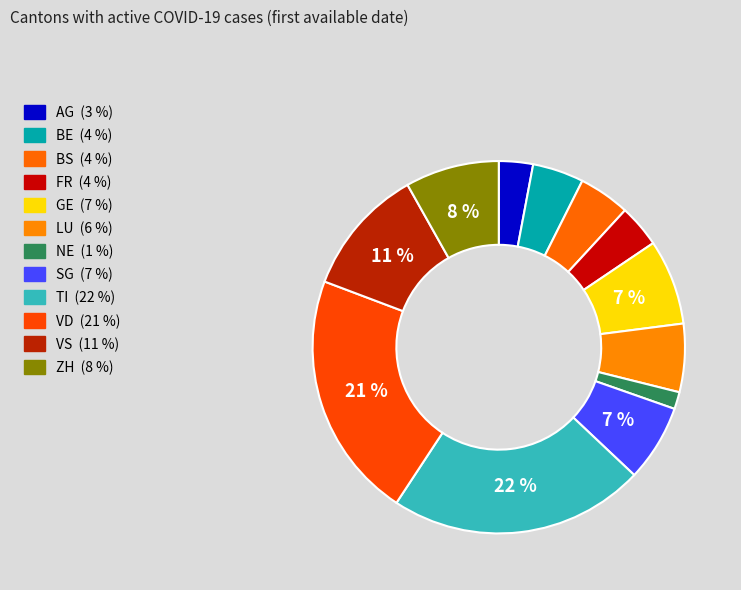

Does BS account for over 50% of the chart?

No